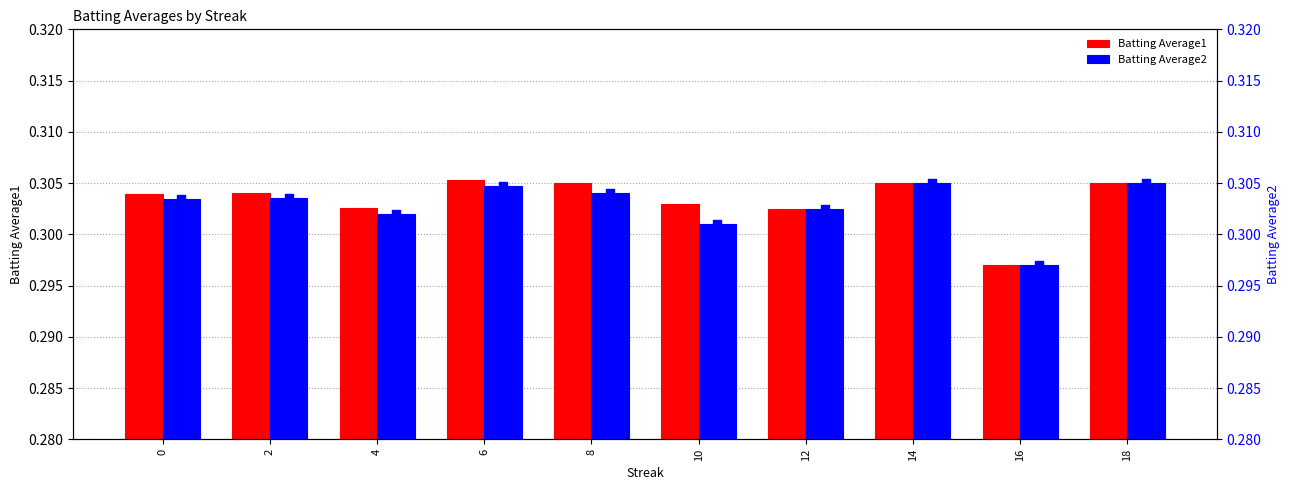

What is the total value across all series at 6?

0.6